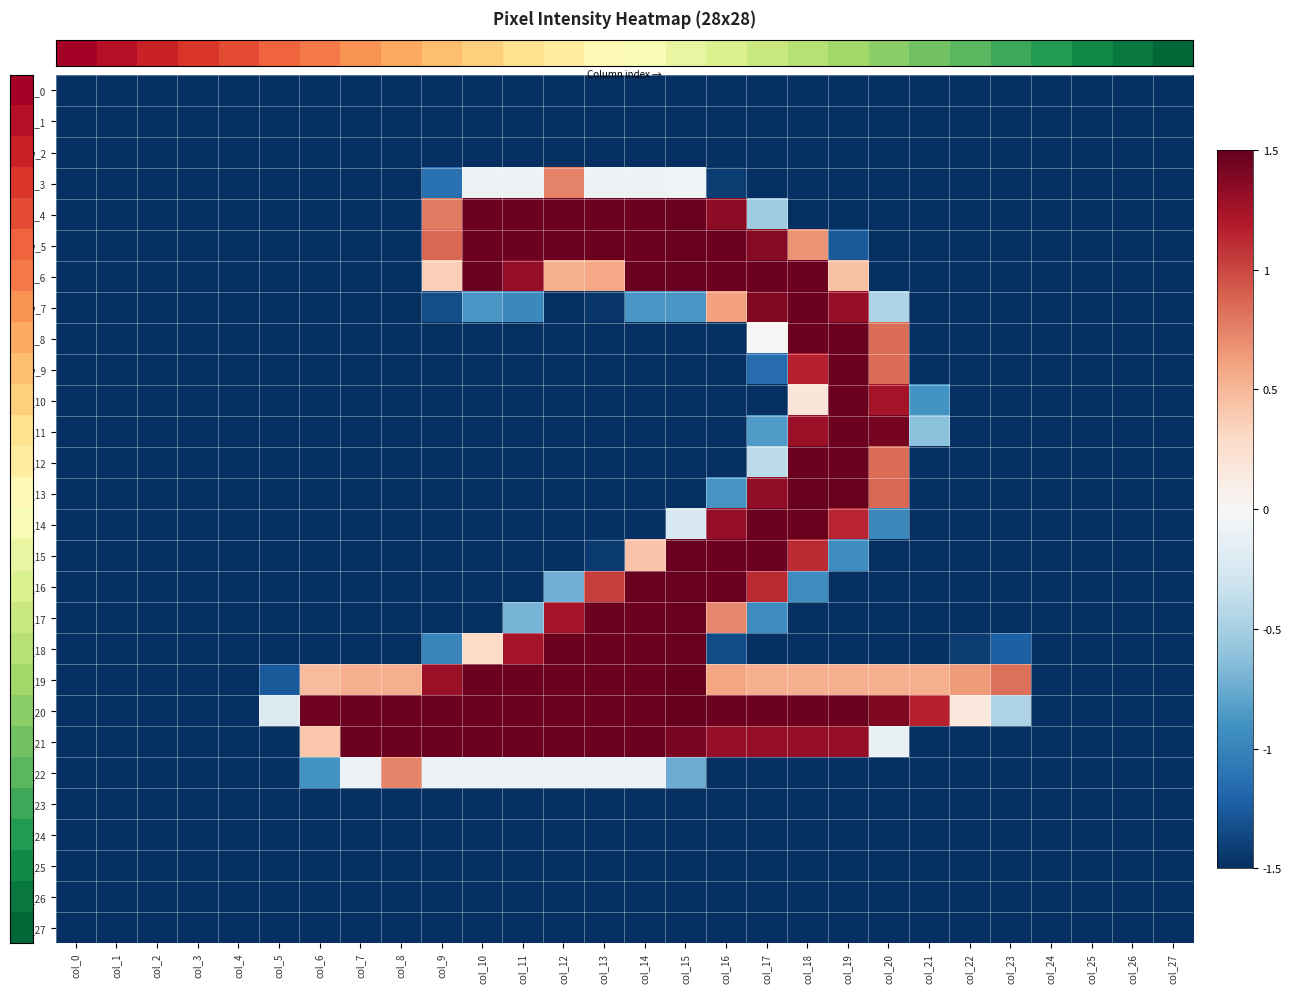

Reading left to right, extract all data points from this chart.

row_0: col_0=-1.5	col_1=-1.5	col_2=-1.5	col_3=-1.5	col_4=-1.5	col_5=-1.5	col_6=-1.5	col_7=-1.5	col_8=-1.5	col_9=-1.5	col_10=-1.5	col_11=-1.5	col_12=-1.5	col_13=-1.5	col_14=-1.5	col_15=-1.5	col_16=-1.5	col_17=-1.5	col_18=-1.5	col_19=-1.5	col_20=-1.5	col_21=-1.5	col_22=-1.5	col_23=-1.5	col_24=-1.5	col_25=-1.5	col_26=-1.5	col_27=-1.5
row_1: col_0=-1.5	col_1=-1.5	col_2=-1.5	col_3=-1.5	col_4=-1.5	col_5=-1.5	col_6=-1.5	col_7=-1.5	col_8=-1.5	col_9=-1.5	col_10=-1.5	col_11=-1.5	col_12=-1.5	col_13=-1.5	col_14=-1.5	col_15=-1.5	col_16=-1.5	col_17=-1.5	col_18=-1.5	col_19=-1.5	col_20=-1.5	col_21=-1.5	col_22=-1.5	col_23=-1.5	col_24=-1.5	col_25=-1.5	col_26=-1.5	col_27=-1.5
row_2: col_0=-1.5	col_1=-1.5	col_2=-1.5	col_3=-1.5	col_4=-1.5	col_5=-1.5	col_6=-1.5	col_7=-1.5	col_8=-1.5	col_9=-1.5	col_10=-1.5	col_11=-1.5	col_12=-1.5	col_13=-1.5	col_14=-1.5	col_15=-1.5	col_16=-1.5	col_17=-1.5	col_18=-1.5	col_19=-1.5	col_20=-1.5	col_21=-1.5	col_22=-1.5	col_23=-1.5	col_24=-1.5	col_25=-1.5	col_26=-1.5	col_27=-1.5
row_3: col_0=-1.5	col_1=-1.5	col_2=-1.5	col_3=-1.5	col_4=-1.5	col_5=-1.5	col_6=-1.5	col_7=-1.5	col_8=-1.5	col_9=-1.1	col_10=-0.1	col_11=-0.1	col_12=0.7	col_13=-0.1	col_14=-0.1	col_15=-0.1	col_16=-1.4	col_17=-1.5	col_18=-1.5	col_19=-1.5	col_20=-1.5	col_21=-1.5	col_22=-1.5	col_23=-1.5	col_24=-1.5	col_25=-1.5	col_26=-1.5	col_27=-1.5
row_4: col_0=-1.5	col_1=-1.5	col_2=-1.5	col_3=-1.5	col_4=-1.5	col_5=-1.5	col_6=-1.5	col_7=-1.5	col_8=-1.5	col_9=0.8	col_10=1.5	col_11=1.5	col_12=1.5	col_13=1.5	col_14=1.5	col_15=1.5	col_16=1.3	col_17=-0.5	col_18=-1.5	col_19=-1.5	col_20=-1.5	col_21=-1.5	col_22=-1.5	col_23=-1.5	col_24=-1.5	col_25=-1.5	col_26=-1.5	col_27=-1.5
row_5: col_0=-1.5	col_1=-1.5	col_2=-1.5	col_3=-1.5	col_4=-1.5	col_5=-1.5	col_6=-1.5	col_7=-1.5	col_8=-1.5	col_9=0.9	col_10=1.5	col_11=1.5	col_12=1.5	col_13=1.5	col_14=1.5	col_15=1.5	col_16=1.5	col_17=1.4	col_18=0.7	col_19=-1.3	col_20=-1.5	col_21=-1.5	col_22=-1.5	col_23=-1.5	col_24=-1.5	col_25=-1.5	col_26=-1.5	col_27=-1.5
row_6: col_0=-1.5	col_1=-1.5	col_2=-1.5	col_3=-1.5	col_4=-1.5	col_5=-1.5	col_6=-1.5	col_7=-1.5	col_8=-1.5	col_9=0.4	col_10=1.5	col_11=1.3	col_12=0.5	col_13=0.6	col_14=1.5	col_15=1.5	col_16=1.5	col_17=1.5	col_18=1.5	col_19=0.4	col_20=-1.5	col_21=-1.5	col_22=-1.5	col_23=-1.5	col_24=-1.5	col_25=-1.5	col_26=-1.5	col_27=-1.5
row_7: col_0=-1.5	col_1=-1.5	col_2=-1.5	col_3=-1.5	col_4=-1.5	col_5=-1.5	col_6=-1.5	col_7=-1.5	col_8=-1.5	col_9=-1.3	col_10=-0.9	col_11=-1.0	col_12=-1.5	col_13=-1.5	col_14=-0.9	col_15=-0.9	col_16=0.6	col_17=1.4	col_18=1.5	col_19=1.3	col_20=-0.5	col_21=-1.5	col_22=-1.5	col_23=-1.5	col_24=-1.5	col_25=-1.5	col_26=-1.5	col_27=-1.5
row_8: col_0=-1.5	col_1=-1.5	col_2=-1.5	col_3=-1.5	col_4=-1.5	col_5=-1.5	col_6=-1.5	col_7=-1.5	col_8=-1.5	col_9=-1.5	col_10=-1.5	col_11=-1.5	col_12=-1.5	col_13=-1.5	col_14=-1.5	col_15=-1.5	col_16=-1.5	col_17=0.0	col_18=1.5	col_19=1.5	col_20=0.8	col_21=-1.5	col_22=-1.5	col_23=-1.5	col_24=-1.5	col_25=-1.5	col_26=-1.5	col_27=-1.5
row_9: col_0=-1.5	col_1=-1.5	col_2=-1.5	col_3=-1.5	col_4=-1.5	col_5=-1.5	col_6=-1.5	col_7=-1.5	col_8=-1.5	col_9=-1.5	col_10=-1.5	col_11=-1.5	col_12=-1.5	col_13=-1.5	col_14=-1.5	col_15=-1.5	col_16=-1.5	col_17=-1.1	col_18=1.2	col_19=1.5	col_20=0.8	col_21=-1.5	col_22=-1.5	col_23=-1.5	col_24=-1.5	col_25=-1.5	col_26=-1.5	col_27=-1.5
row_10: col_0=-1.5	col_1=-1.5	col_2=-1.5	col_3=-1.5	col_4=-1.5	col_5=-1.5	col_6=-1.5	col_7=-1.5	col_8=-1.5	col_9=-1.5	col_10=-1.5	col_11=-1.5	col_12=-1.5	col_13=-1.5	col_14=-1.5	col_15=-1.5	col_16=-1.5	col_17=-1.5	col_18=0.2	col_19=1.5	col_20=1.3	col_21=-0.9	col_22=-1.5	col_23=-1.5	col_24=-1.5	col_25=-1.5	col_26=-1.5	col_27=-1.5
row_11: col_0=-1.5	col_1=-1.5	col_2=-1.5	col_3=-1.5	col_4=-1.5	col_5=-1.5	col_6=-1.5	col_7=-1.5	col_8=-1.5	col_9=-1.5	col_10=-1.5	col_11=-1.5	col_12=-1.5	col_13=-1.5	col_14=-1.5	col_15=-1.5	col_16=-1.5	col_17=-0.9	col_18=1.3	col_19=1.5	col_20=1.4	col_21=-0.6	col_22=-1.5	col_23=-1.5	col_24=-1.5	col_25=-1.5	col_26=-1.5	col_27=-1.5
row_12: col_0=-1.5	col_1=-1.5	col_2=-1.5	col_3=-1.5	col_4=-1.5	col_5=-1.5	col_6=-1.5	col_7=-1.5	col_8=-1.5	col_9=-1.5	col_10=-1.5	col_11=-1.5	col_12=-1.5	col_13=-1.5	col_14=-1.5	col_15=-1.5	col_16=-1.5	col_17=-0.4	col_18=1.5	col_19=1.5	col_20=0.8	col_21=-1.5	col_22=-1.5	col_23=-1.5	col_24=-1.5	col_25=-1.5	col_26=-1.5	col_27=-1.5
row_13: col_0=-1.5	col_1=-1.5	col_2=-1.5	col_3=-1.5	col_4=-1.5	col_5=-1.5	col_6=-1.5	col_7=-1.5	col_8=-1.5	col_9=-1.5	col_10=-1.5	col_11=-1.5	col_12=-1.5	col_13=-1.5	col_14=-1.5	col_15=-1.5	col_16=-0.9	col_17=1.3	col_18=1.5	col_19=1.5	col_20=0.9	col_21=-1.5	col_22=-1.5	col_23=-1.5	col_24=-1.5	col_25=-1.5	col_26=-1.5	col_27=-1.5
row_14: col_0=-1.5	col_1=-1.5	col_2=-1.5	col_3=-1.5	col_4=-1.5	col_5=-1.5	col_6=-1.5	col_7=-1.5	col_8=-1.5	col_9=-1.5	col_10=-1.5	col_11=-1.5	col_12=-1.5	col_13=-1.5	col_14=-1.5	col_15=-0.2	col_16=1.3	col_17=1.5	col_18=1.5	col_19=1.1	col_20=-1.0	col_21=-1.5	col_22=-1.5	col_23=-1.5	col_24=-1.5	col_25=-1.5	col_26=-1.5	col_27=-1.5
row_15: col_0=-1.5	col_1=-1.5	col_2=-1.5	col_3=-1.5	col_4=-1.5	col_5=-1.5	col_6=-1.5	col_7=-1.5	col_8=-1.5	col_9=-1.5	col_10=-1.5	col_11=-1.5	col_12=-1.5	col_13=-1.4	col_14=0.4	col_15=1.5	col_16=1.5	col_17=1.5	col_18=1.1	col_19=-0.9	col_20=-1.5	col_21=-1.5	col_22=-1.5	col_23=-1.5	col_24=-1.5	col_25=-1.5	col_26=-1.5	col_27=-1.5
row_16: col_0=-1.5	col_1=-1.5	col_2=-1.5	col_3=-1.5	col_4=-1.5	col_5=-1.5	col_6=-1.5	col_7=-1.5	col_8=-1.5	col_9=-1.5	col_10=-1.5	col_11=-1.5	col_12=-0.7	col_13=1.0	col_14=1.5	col_15=1.5	col_16=1.5	col_17=1.1	col_18=-0.9	col_19=-1.5	col_20=-1.5	col_21=-1.5	col_22=-1.5	col_23=-1.5	col_24=-1.5	col_25=-1.5	col_26=-1.5	col_27=-1.5
row_17: col_0=-1.5	col_1=-1.5	col_2=-1.5	col_3=-1.5	col_4=-1.5	col_5=-1.5	col_6=-1.5	col_7=-1.5	col_8=-1.5	col_9=-1.5	col_10=-1.5	col_11=-0.7	col_12=1.3	col_13=1.5	col_14=1.5	col_15=1.5	col_16=0.7	col_17=-0.9	col_18=-1.5	col_19=-1.5	col_20=-1.5	col_21=-1.5	col_22=-1.5	col_23=-1.5	col_24=-1.5	col_25=-1.5	col_26=-1.5	col_27=-1.5
row_18: col_0=-1.5	col_1=-1.5	col_2=-1.5	col_3=-1.5	col_4=-1.5	col_5=-1.5	col_6=-1.5	col_7=-1.5	col_8=-1.5	col_9=-1.0	col_10=0.3	col_11=1.2	col_12=1.5	col_13=1.5	col_14=1.5	col_15=1.5	col_16=-1.3	col_17=-1.5	col_18=-1.5	col_19=-1.5	col_20=-1.5	col_21=-1.5	col_22=-1.4	col_23=-1.2	col_24=-1.5	col_25=-1.5	col_26=-1.5	col_27=-1.5
row_19: col_0=-1.5	col_1=-1.5	col_2=-1.5	col_3=-1.5	col_4=-1.5	col_5=-1.3	col_6=0.5	col_7=0.5	col_8=0.5	col_9=1.3	col_10=1.5	col_11=1.5	col_12=1.5	col_13=1.5	col_14=1.5	col_15=1.5	col_16=0.6	col_17=0.5	col_18=0.5	col_19=0.5	col_20=0.5	col_21=0.5	col_22=0.6	col_23=0.8	col_24=-1.5	col_25=-1.5	col_26=-1.5	col_27=-1.5
row_20: col_0=-1.5	col_1=-1.5	col_2=-1.5	col_3=-1.5	col_4=-1.5	col_5=-0.2	col_6=1.5	col_7=1.5	col_8=1.5	col_9=1.5	col_10=1.5	col_11=1.5	col_12=1.5	col_13=1.5	col_14=1.5	col_15=1.5	col_16=1.5	col_17=1.5	col_18=1.5	col_19=1.5	col_20=1.4	col_21=1.2	col_22=0.2	col_23=-0.5	col_24=-1.5	col_25=-1.5	col_26=-1.5	col_27=-1.5
row_21: col_0=-1.5	col_1=-1.5	col_2=-1.5	col_3=-1.5	col_4=-1.5	col_5=-1.5	col_6=0.4	col_7=1.5	col_8=1.5	col_9=1.5	col_10=1.5	col_11=1.5	col_12=1.5	col_13=1.5	col_14=1.5	col_15=1.4	col_16=1.3	col_17=1.3	col_18=1.3	col_19=1.3	col_20=-0.1	col_21=-1.5	col_22=-1.5	col_23=-1.5	col_24=-1.5	col_25=-1.5	col_26=-1.5	col_27=-1.5
row_22: col_0=-1.5	col_1=-1.5	col_2=-1.5	col_3=-1.5	col_4=-1.5	col_5=-1.5	col_6=-0.9	col_7=-0.1	col_8=0.7	col_9=-0.1	col_10=-0.1	col_11=-0.1	col_12=-0.1	col_13=-0.1	col_14=-0.1	col_15=-0.7	col_16=-1.5	col_17=-1.5	col_18=-1.5	col_19=-1.5	col_20=-1.5	col_21=-1.5	col_22=-1.5	col_23=-1.5	col_24=-1.5	col_25=-1.5	col_26=-1.5	col_27=-1.5
row_23: col_0=-1.5	col_1=-1.5	col_2=-1.5	col_3=-1.5	col_4=-1.5	col_5=-1.5	col_6=-1.5	col_7=-1.5	col_8=-1.5	col_9=-1.5	col_10=-1.5	col_11=-1.5	col_12=-1.5	col_13=-1.5	col_14=-1.5	col_15=-1.5	col_16=-1.5	col_17=-1.5	col_18=-1.5	col_19=-1.5	col_20=-1.5	col_21=-1.5	col_22=-1.5	col_23=-1.5	col_24=-1.5	col_25=-1.5	col_26=-1.5	col_27=-1.5
row_24: col_0=-1.5	col_1=-1.5	col_2=-1.5	col_3=-1.5	col_4=-1.5	col_5=-1.5	col_6=-1.5	col_7=-1.5	col_8=-1.5	col_9=-1.5	col_10=-1.5	col_11=-1.5	col_12=-1.5	col_13=-1.5	col_14=-1.5	col_15=-1.5	col_16=-1.5	col_17=-1.5	col_18=-1.5	col_19=-1.5	col_20=-1.5	col_21=-1.5	col_22=-1.5	col_23=-1.5	col_24=-1.5	col_25=-1.5	col_26=-1.5	col_27=-1.5
row_25: col_0=-1.5	col_1=-1.5	col_2=-1.5	col_3=-1.5	col_4=-1.5	col_5=-1.5	col_6=-1.5	col_7=-1.5	col_8=-1.5	col_9=-1.5	col_10=-1.5	col_11=-1.5	col_12=-1.5	col_13=-1.5	col_14=-1.5	col_15=-1.5	col_16=-1.5	col_17=-1.5	col_18=-1.5	col_19=-1.5	col_20=-1.5	col_21=-1.5	col_22=-1.5	col_23=-1.5	col_24=-1.5	col_25=-1.5	col_26=-1.5	col_27=-1.5
row_26: col_0=-1.5	col_1=-1.5	col_2=-1.5	col_3=-1.5	col_4=-1.5	col_5=-1.5	col_6=-1.5	col_7=-1.5	col_8=-1.5	col_9=-1.5	col_10=-1.5	col_11=-1.5	col_12=-1.5	col_13=-1.5	col_14=-1.5	col_15=-1.5	col_16=-1.5	col_17=-1.5	col_18=-1.5	col_19=-1.5	col_20=-1.5	col_21=-1.5	col_22=-1.5	col_23=-1.5	col_24=-1.5	col_25=-1.5	col_26=-1.5	col_27=-1.5
row_27: col_0=-1.5	col_1=-1.5	col_2=-1.5	col_3=-1.5	col_4=-1.5	col_5=-1.5	col_6=-1.5	col_7=-1.5	col_8=-1.5	col_9=-1.5	col_10=-1.5	col_11=-1.5	col_12=-1.5	col_13=-1.5	col_14=-1.5	col_15=-1.5	col_16=-1.5	col_17=-1.5	col_18=-1.5	col_19=-1.5	col_20=-1.5	col_21=-1.5	col_22=-1.5	col_23=-1.5	col_24=-1.5	col_25=-1.5	col_26=-1.5	col_27=-1.5